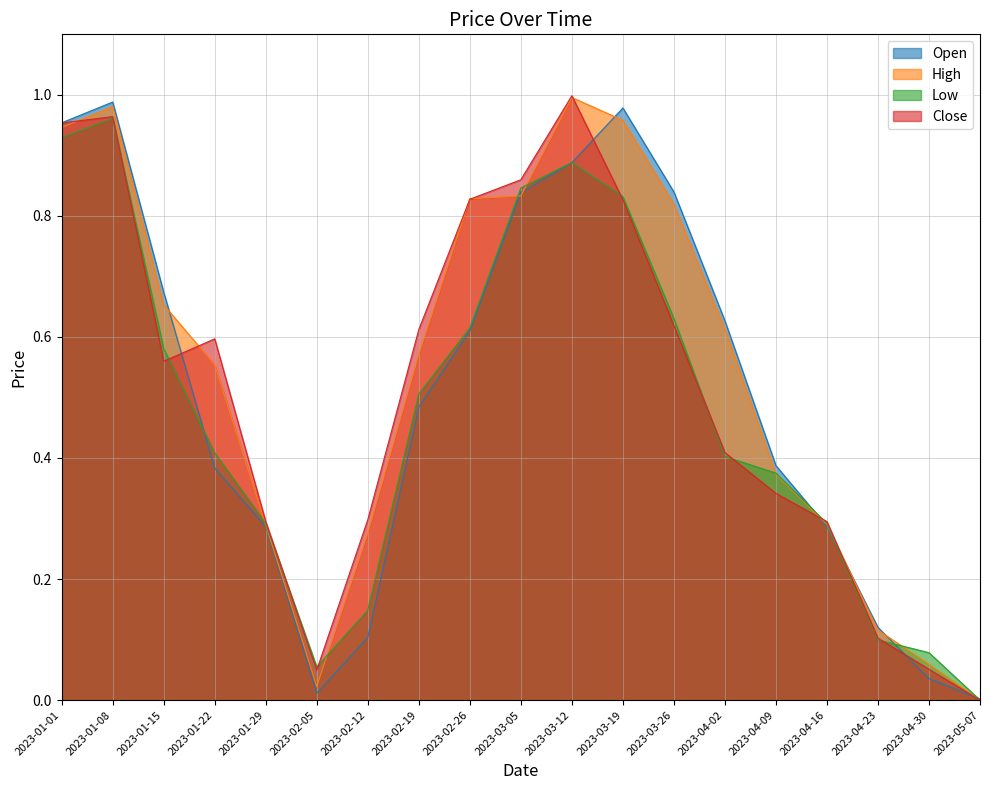

What is the average value of the Open series?

0.5